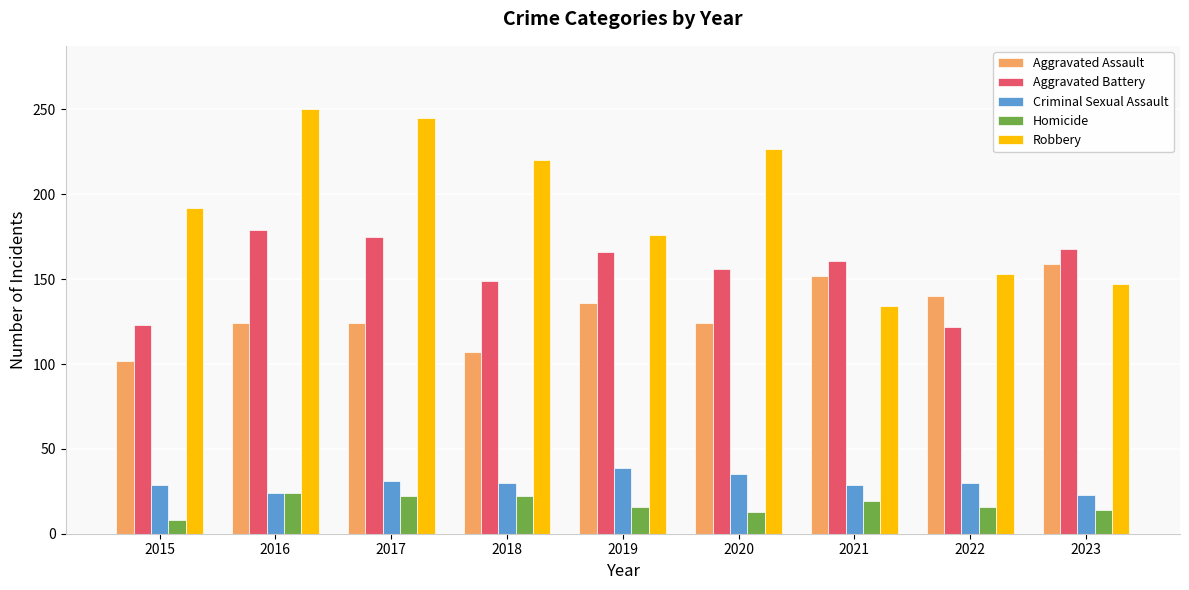

List the series in order of their peak value, highest first.

Robbery, Aggravated Battery, Aggravated Assault, Criminal Sexual Assault, Homicide